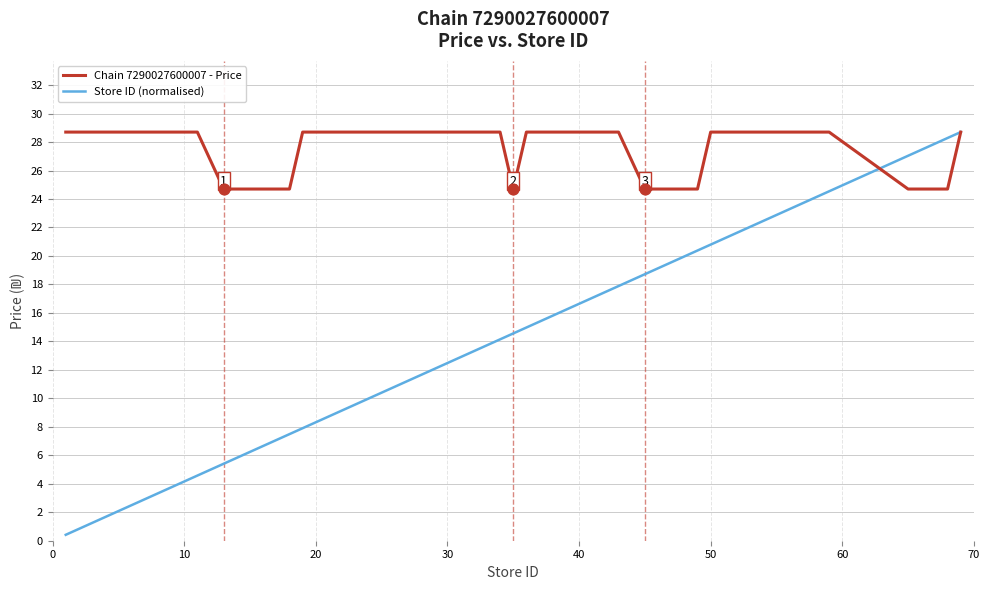

Which series has the widest spread of values?

Store ID (normalised)